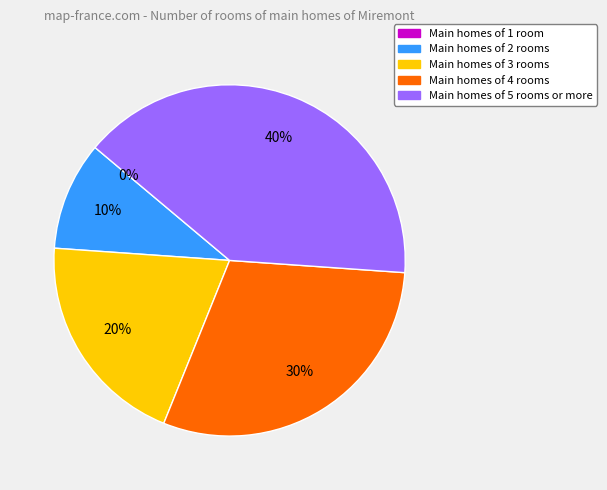

Between 2 and 0, which is larger?

2